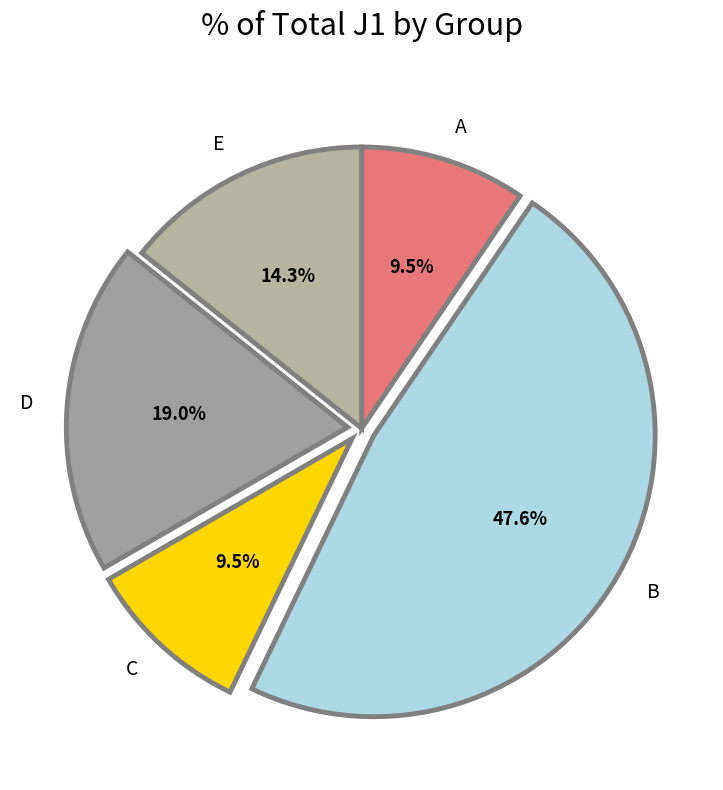

Which slice is the largest?

B